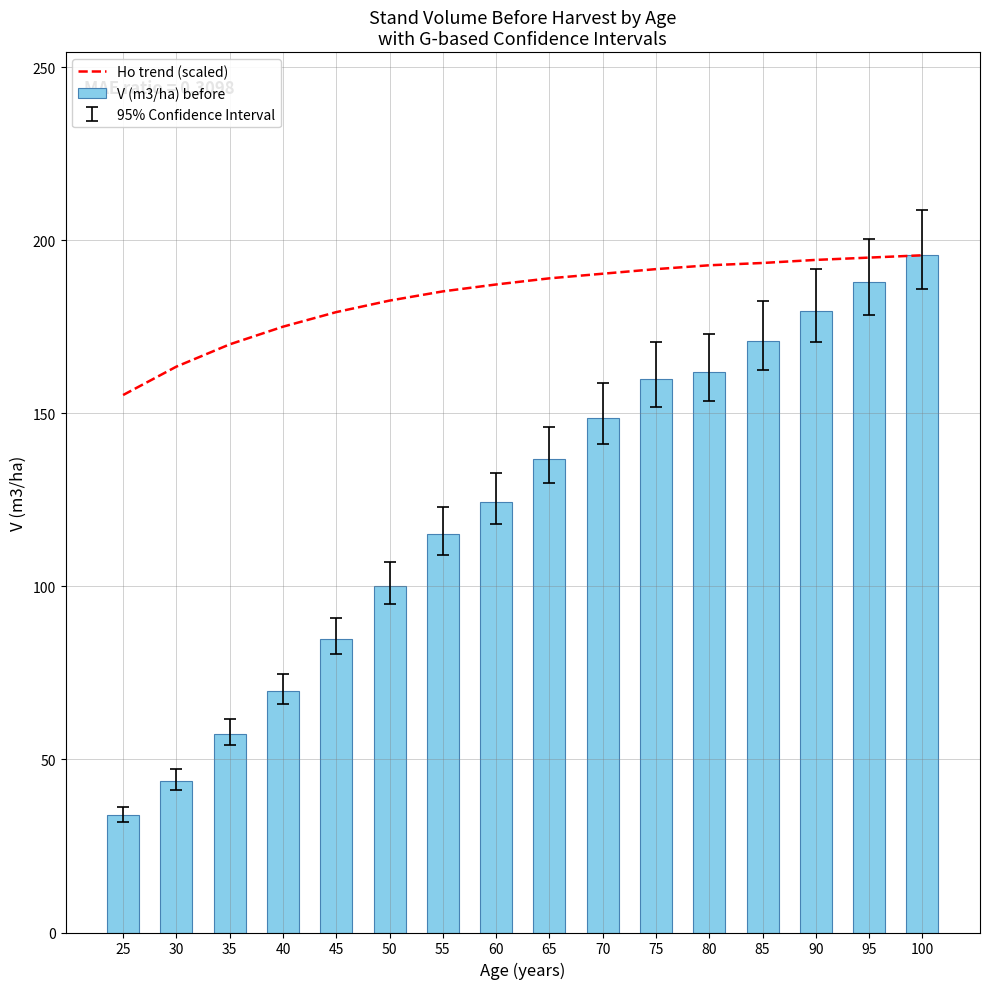

Which label corresponds to the smallest value in the chart?

25